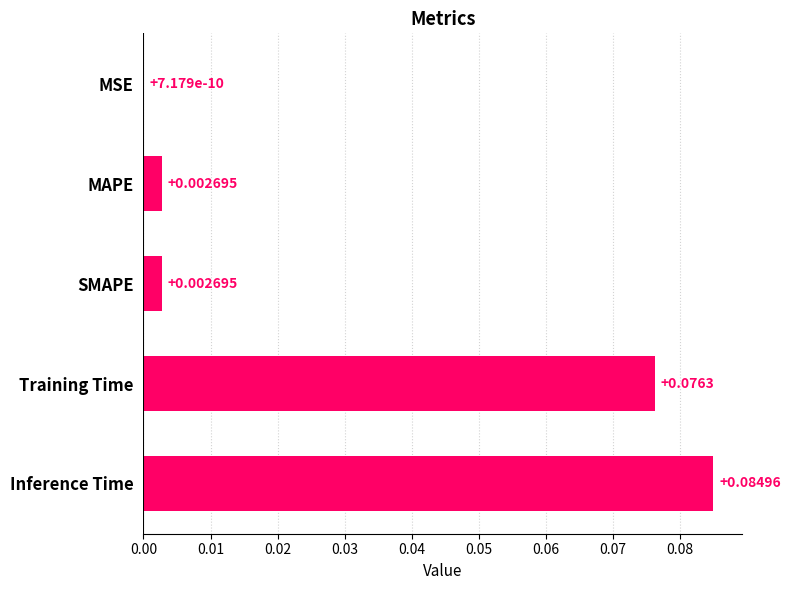

Which has a higher value, Inference Time or Training Time?

Inference Time